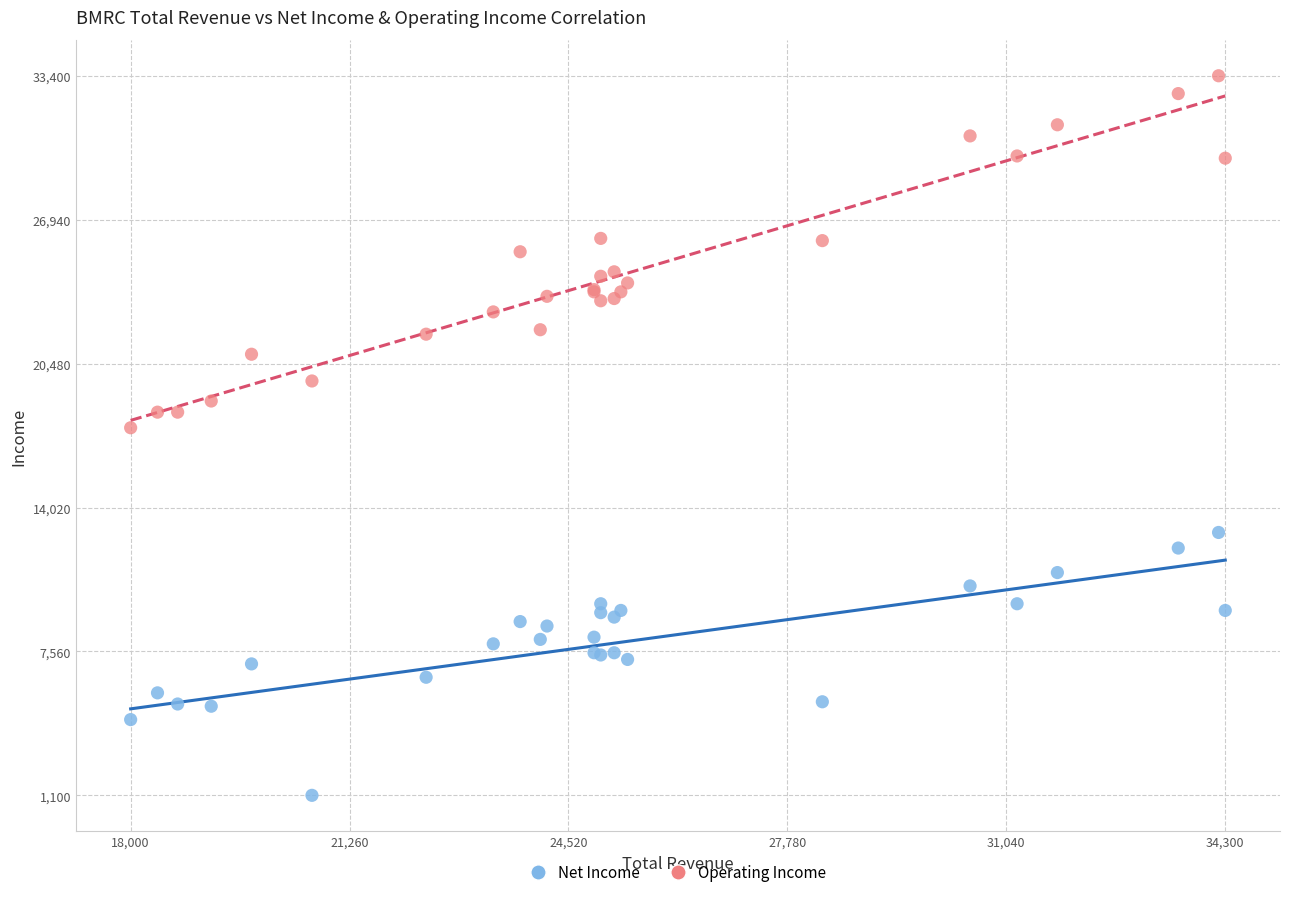

Which series has the widest spread of Y values?

Operating Income